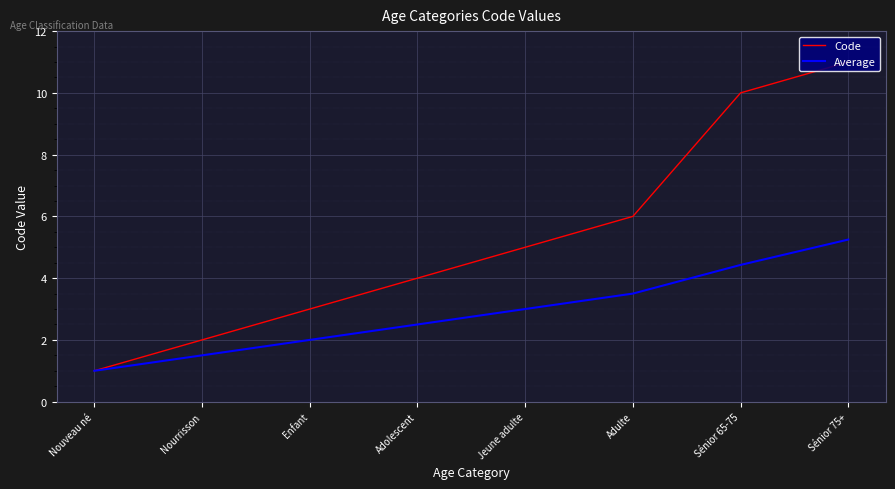

How many lines are shown in the chart?

2